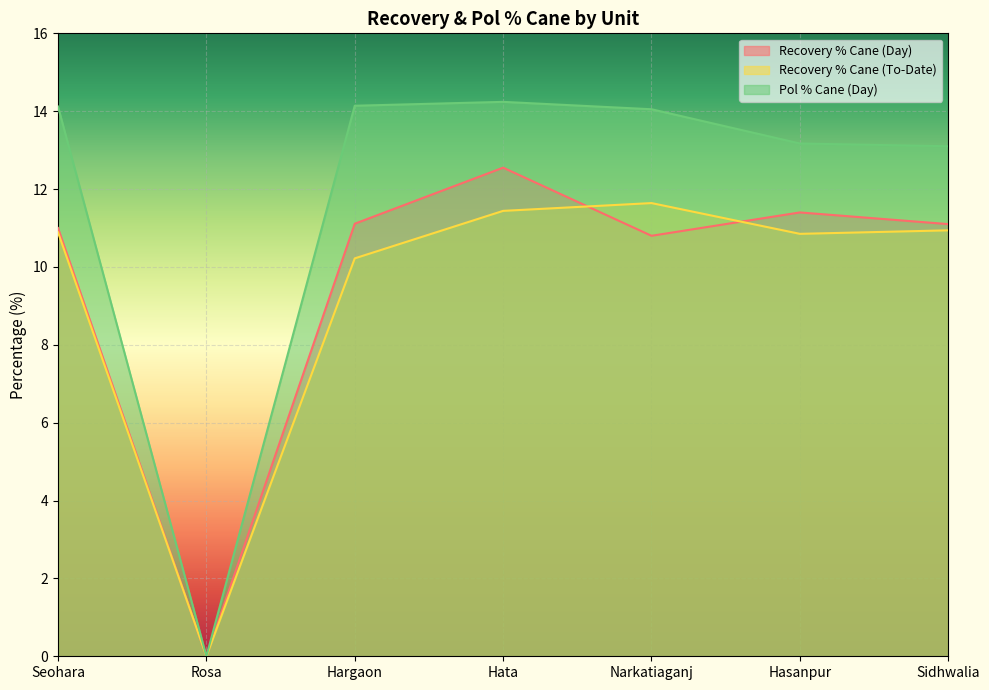

Reading left to right, transcribe all the data shown in this chart.

Recovery % Cane (Day): 11.0	0.0	11.1	12.6	10.8	11.4	11.1
Recovery % Cane (To-Date): 10.9	0.0	10.2	11.4	11.6	10.8	10.9
Pol % Cane (Day): 14.1	0.0	14.1	14.2	14.1	13.2	13.1